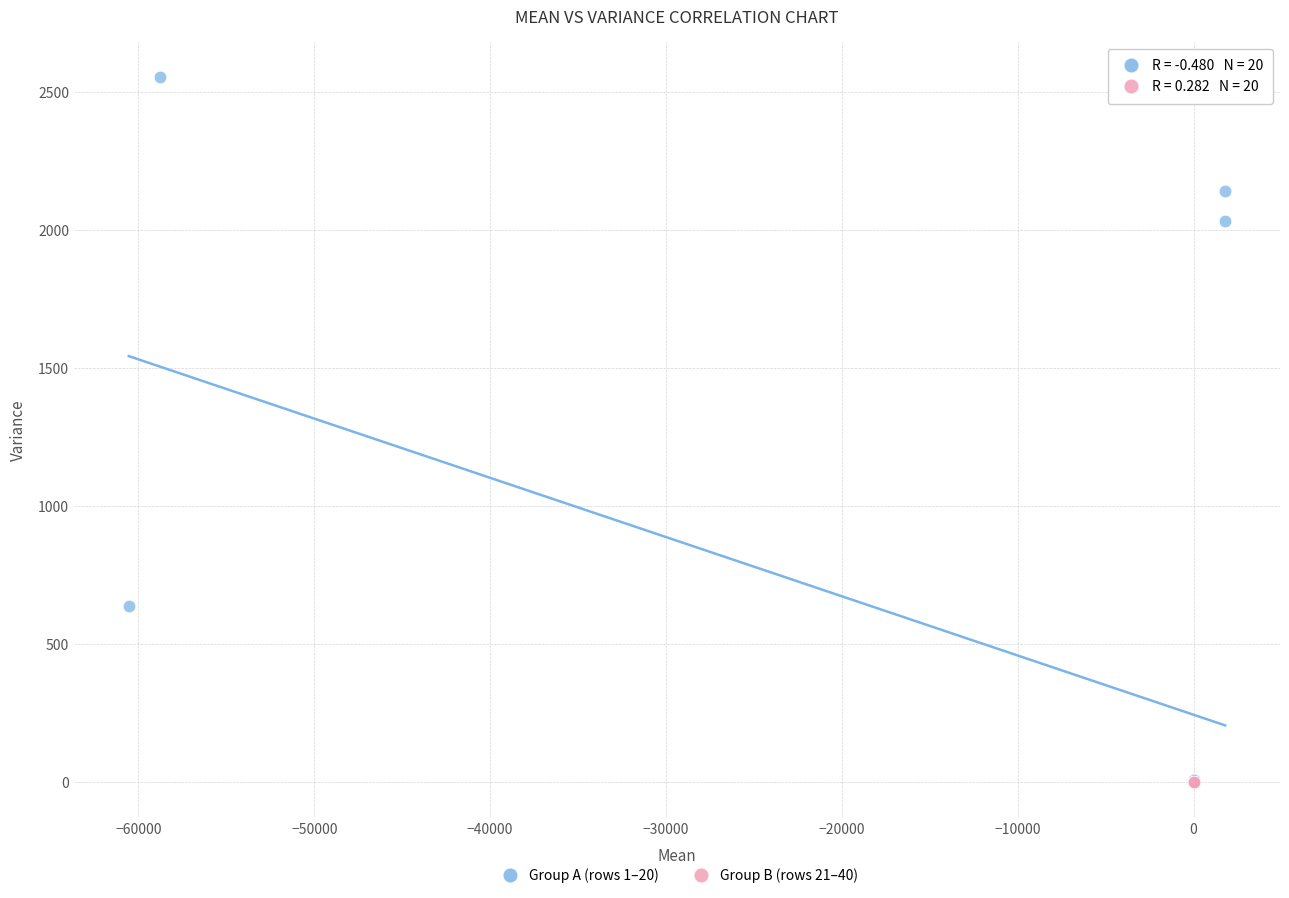

Which series has the widest spread of Y values?

Group A (rows 1–20)